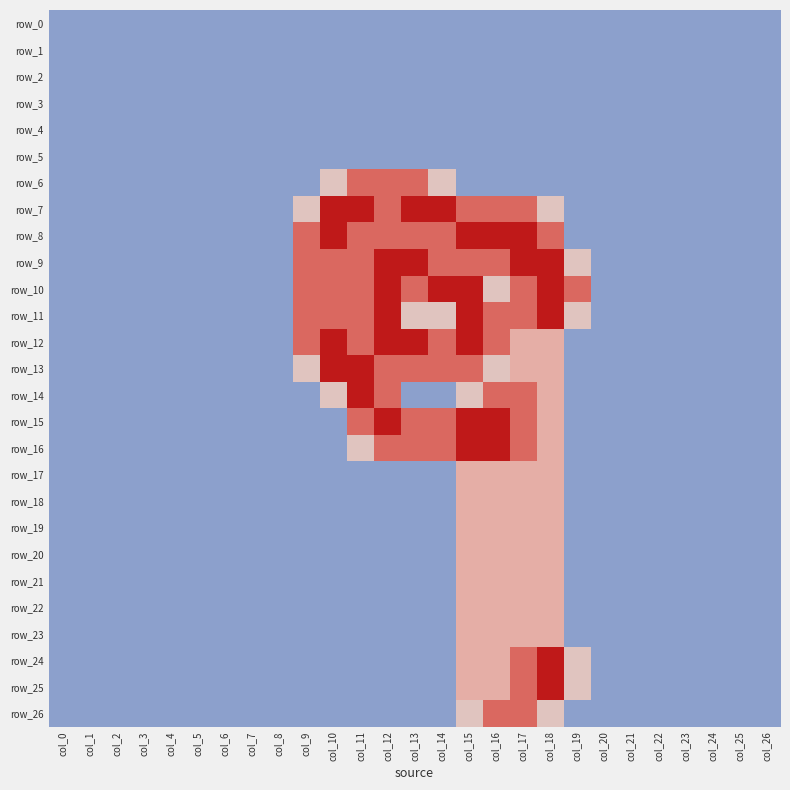

How many row_8 values are between 0 and 1?

17